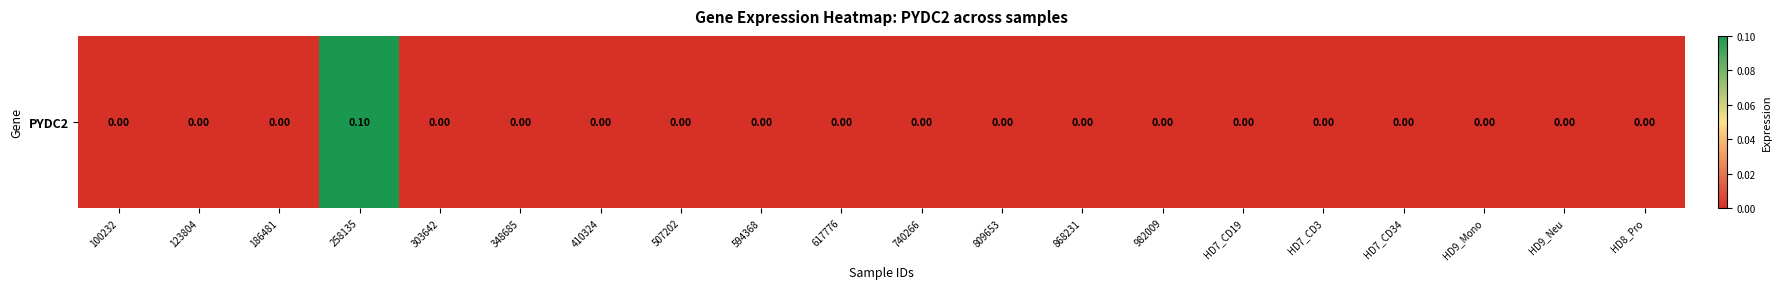

What is the greatest value displayed?

0.1